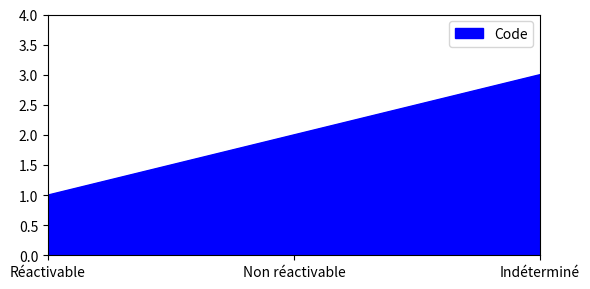

At which category does the chart reach its peak across all series?

Indéterminé